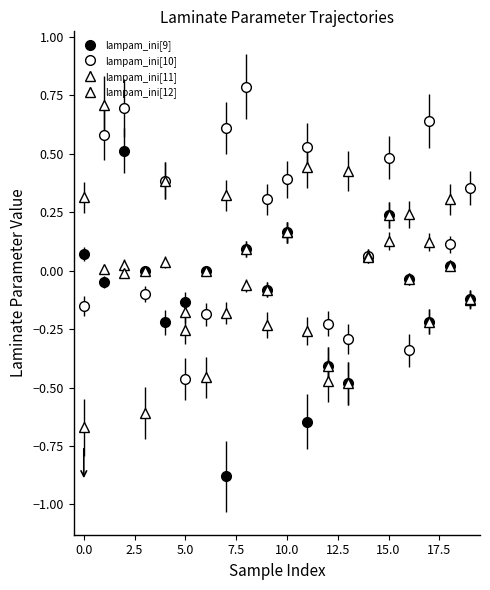

At which category is the sum across all series the highest?

1